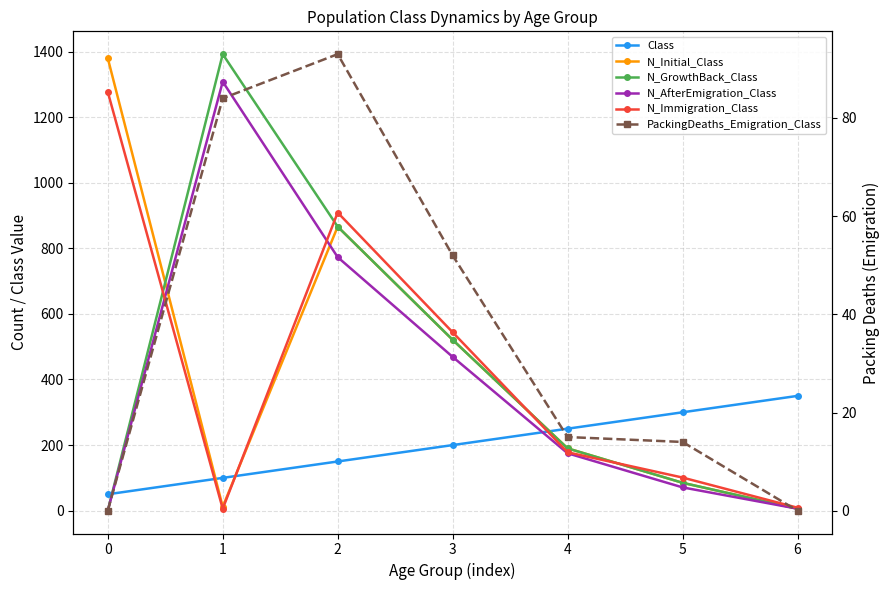

How many categories are shown in the chart?

7